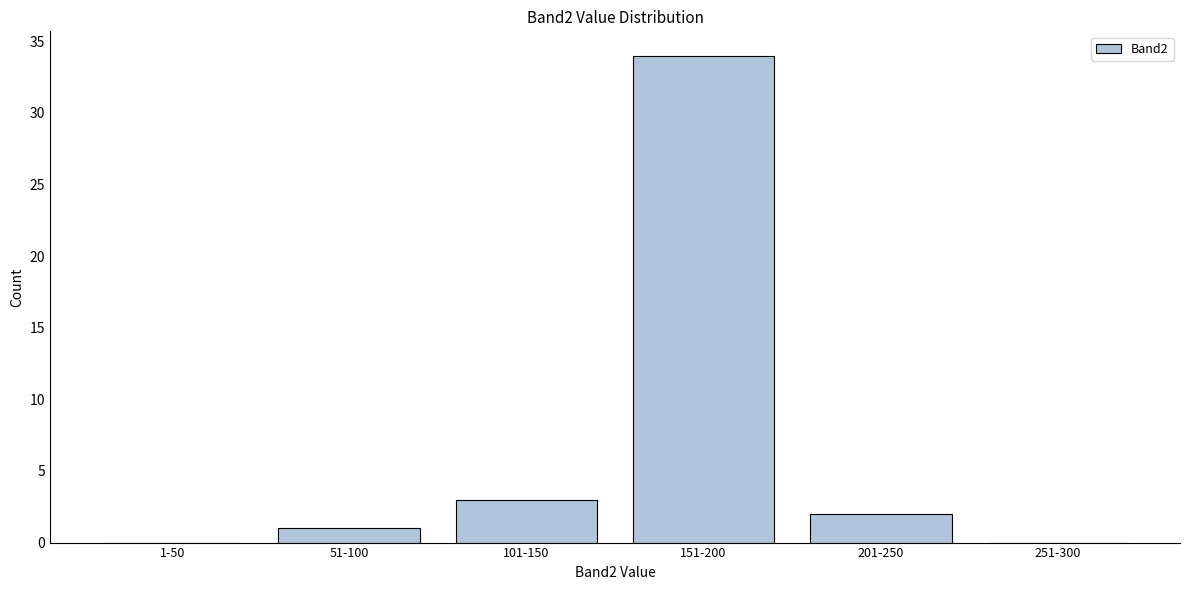

Reading left to right, list all the values displayed in this chart.

1-50=0	51-100=1	101-150=3	151-200=34	201-250=2	251-300=0